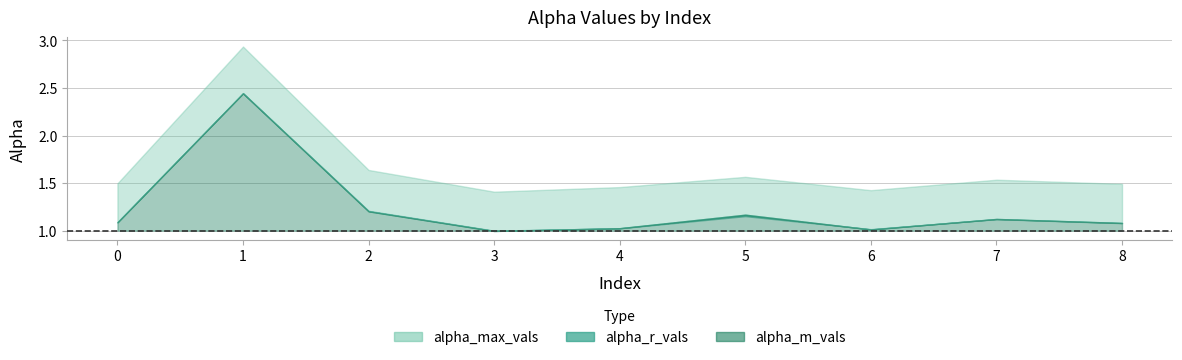

Which category has the highest value in the alpha_m_vals series?

1